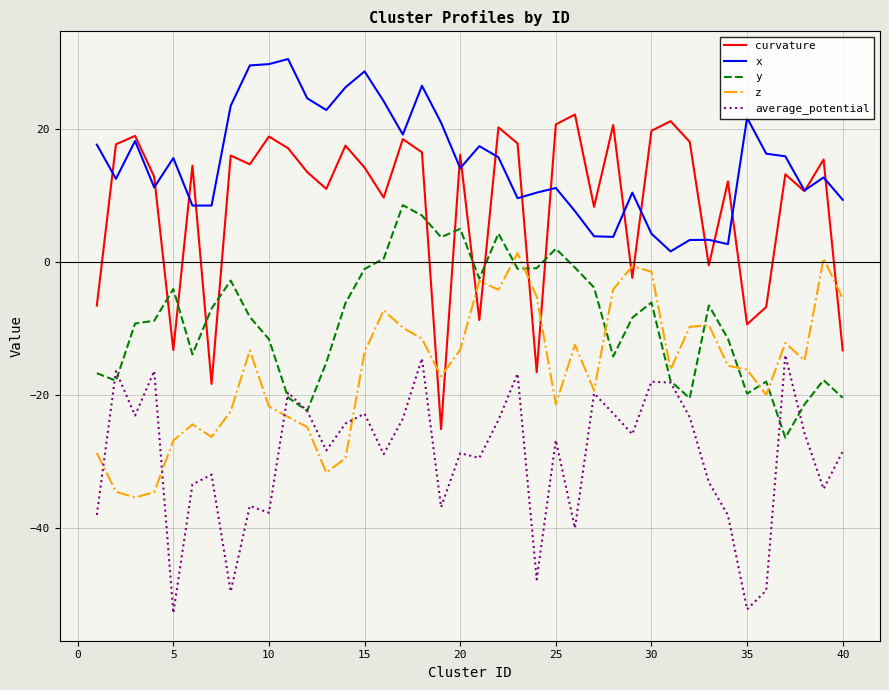

True or false: x and z cross at least once.

False